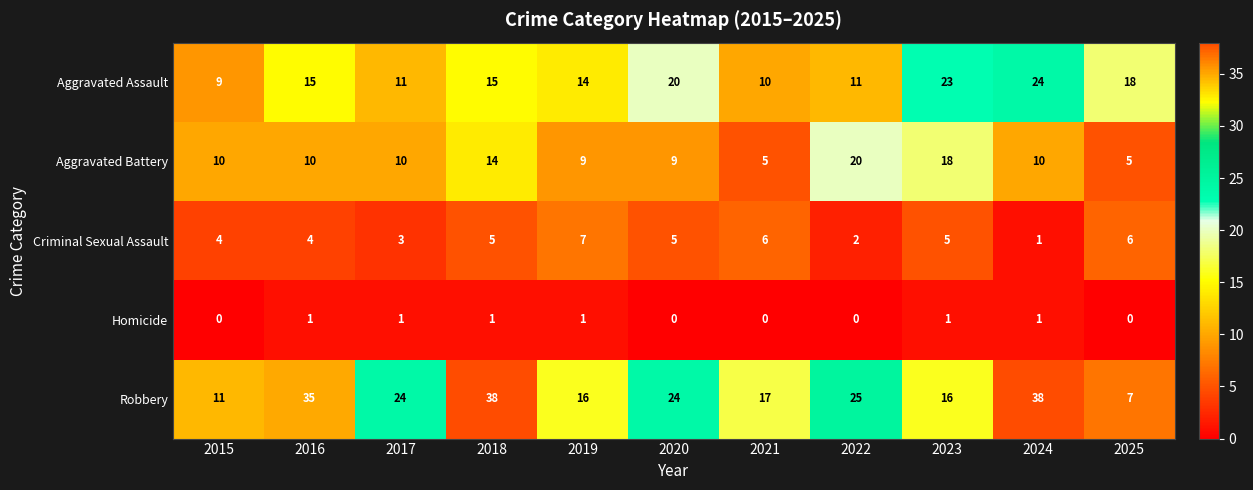

What is the total value across all series at 2018?

73